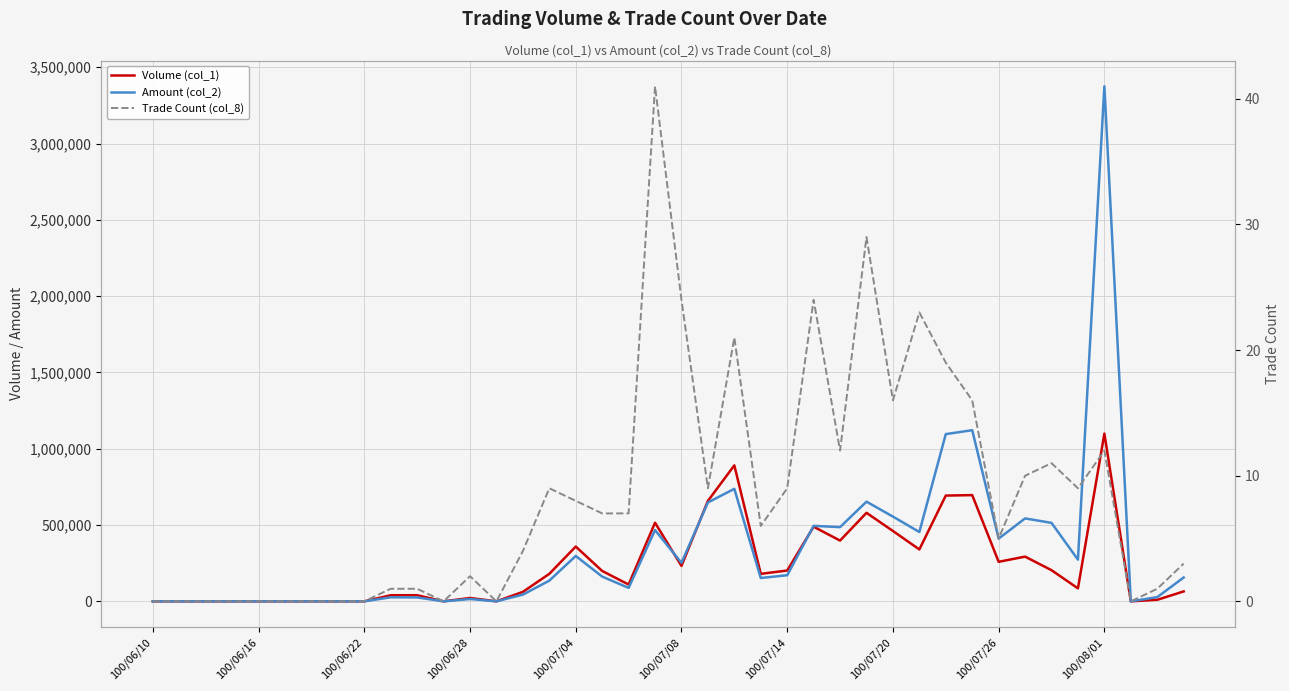

What is the sum of the Trade Count (col_8) values at 13 and 18?

7